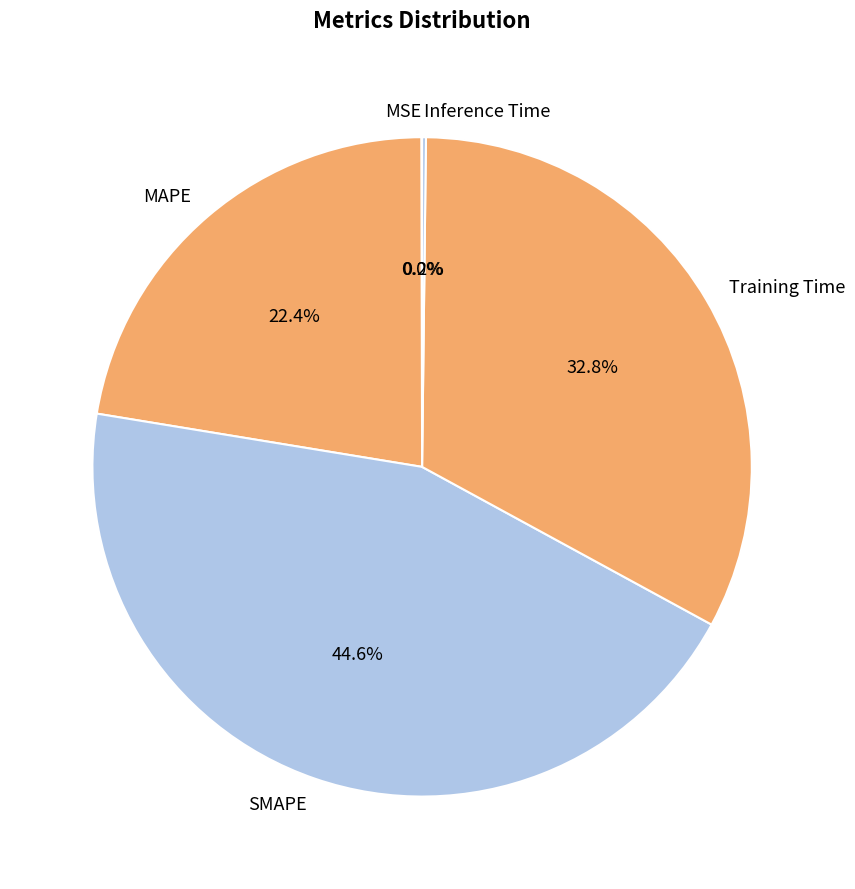

What percentage is NOT represented by SMAPE?

55.4%